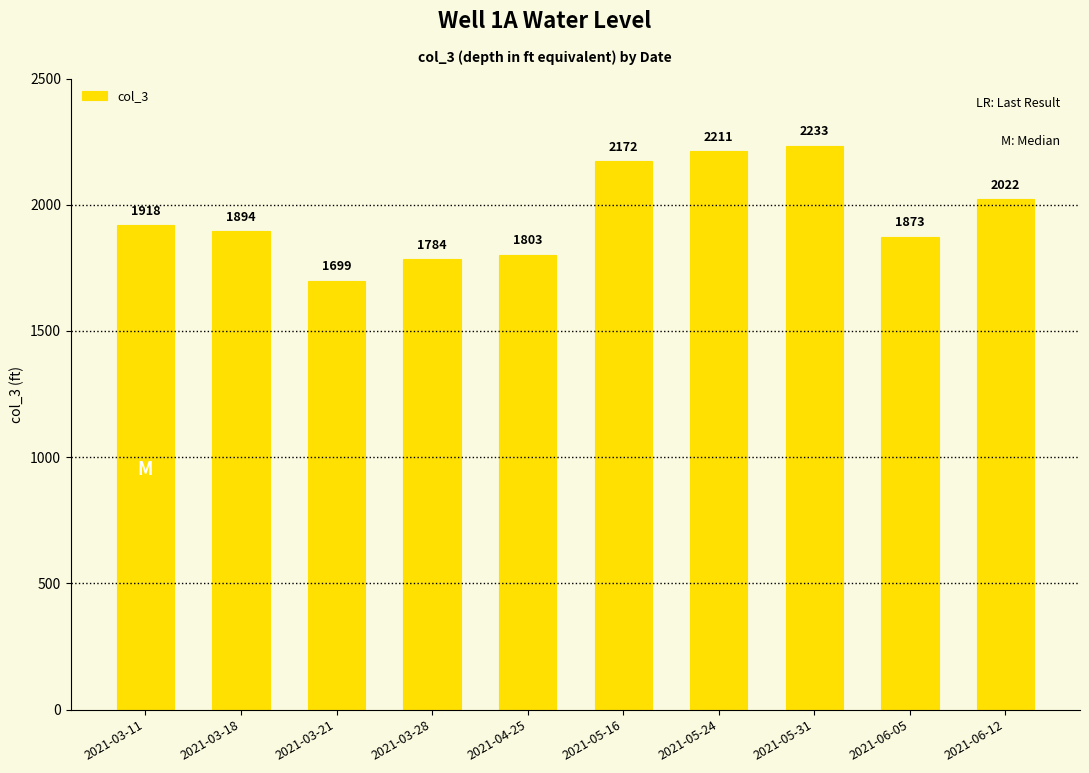

Read the value at 2021-03-11.

1918.5